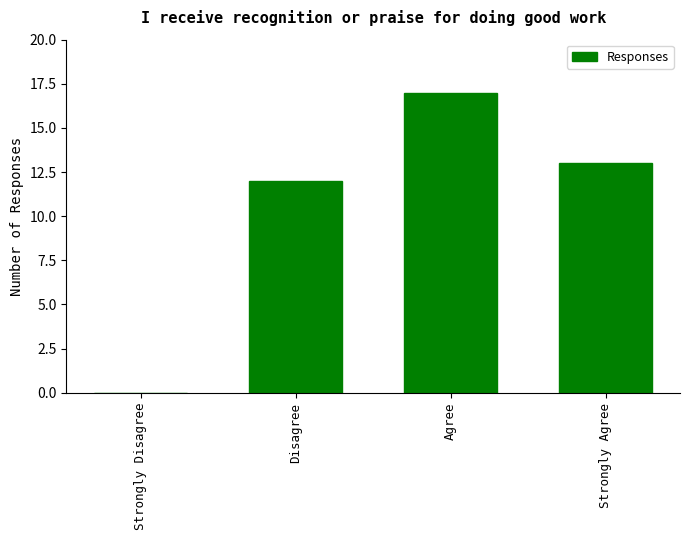

What is the sum of the values at Strongly Disagree and Disagree?

12